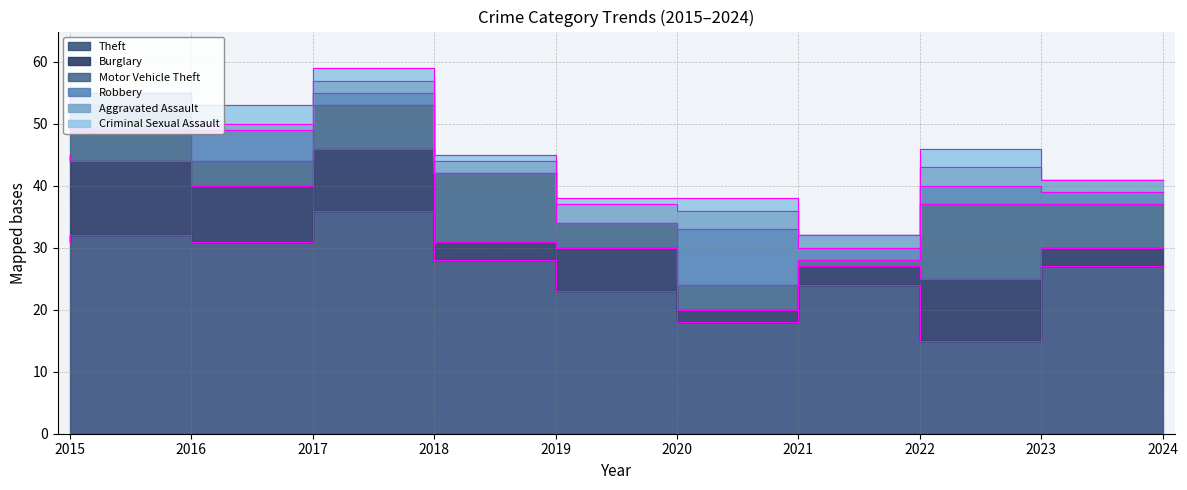

What is the greatest value displayed?

36